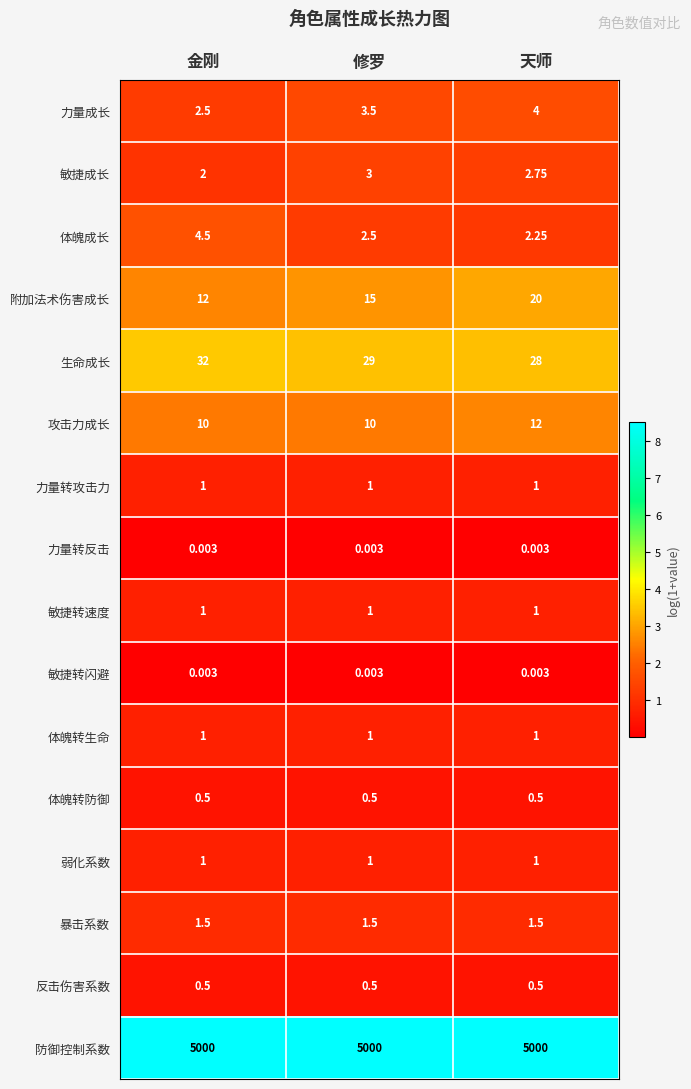

At which label is 敏捷成长 closest to 2?

金刚